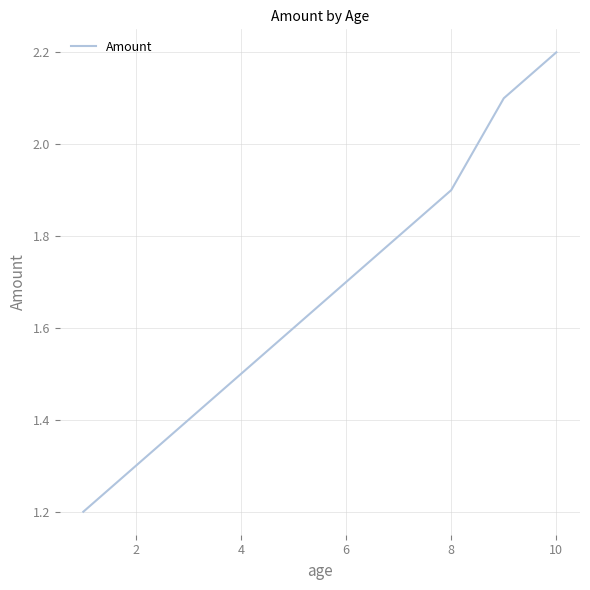

What is the minimum value shown in the chart?

1.2